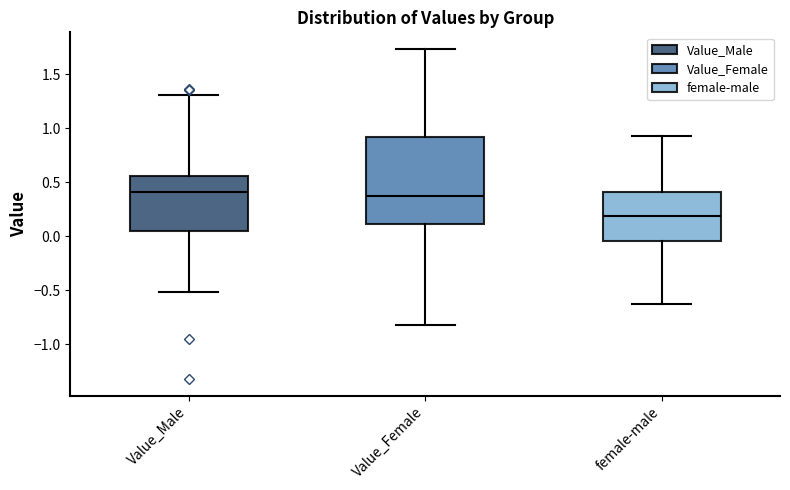

Where is the upper edge of the box for Value_Male on the y-axis? The values are not printed on the chart, so give them approximately, as read against the axis.

0.55